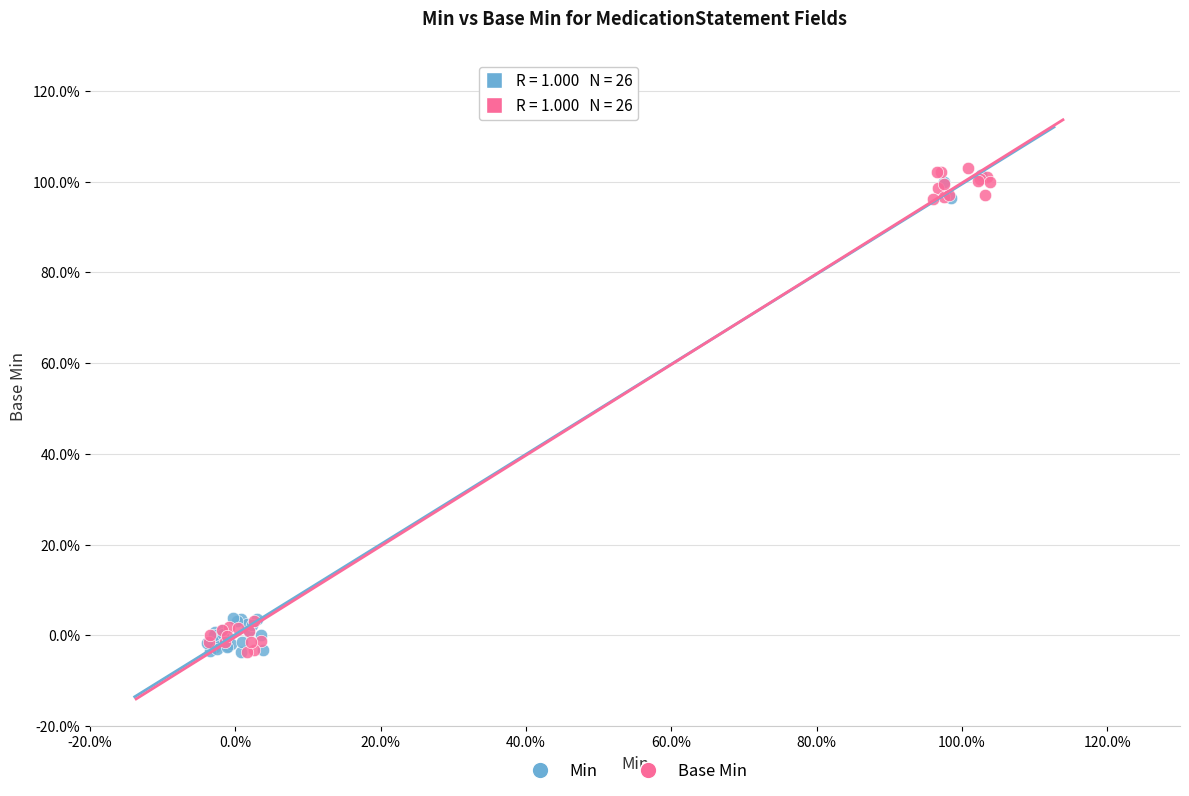

What are all the series names shown in the legend?

Min, Base Min